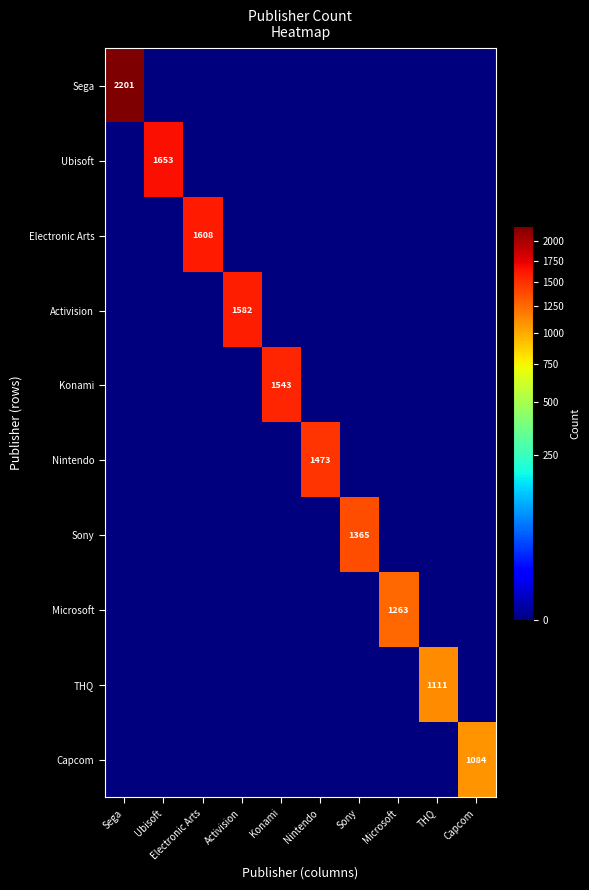

At which label does Nintendo reach its peak?

Nintendo